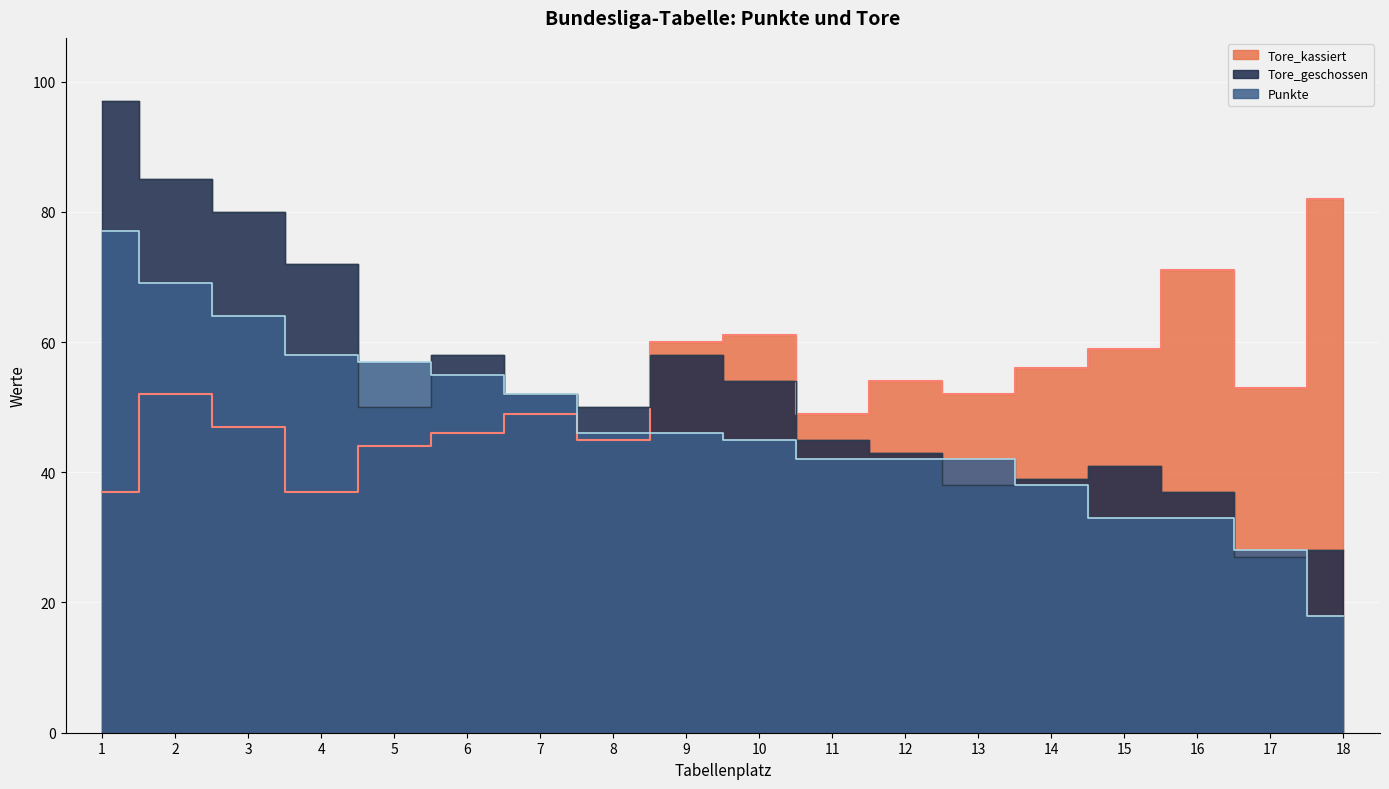

What are all the series names shown in the legend?

Punkte, Tore_geschossen, Tore_kassiert